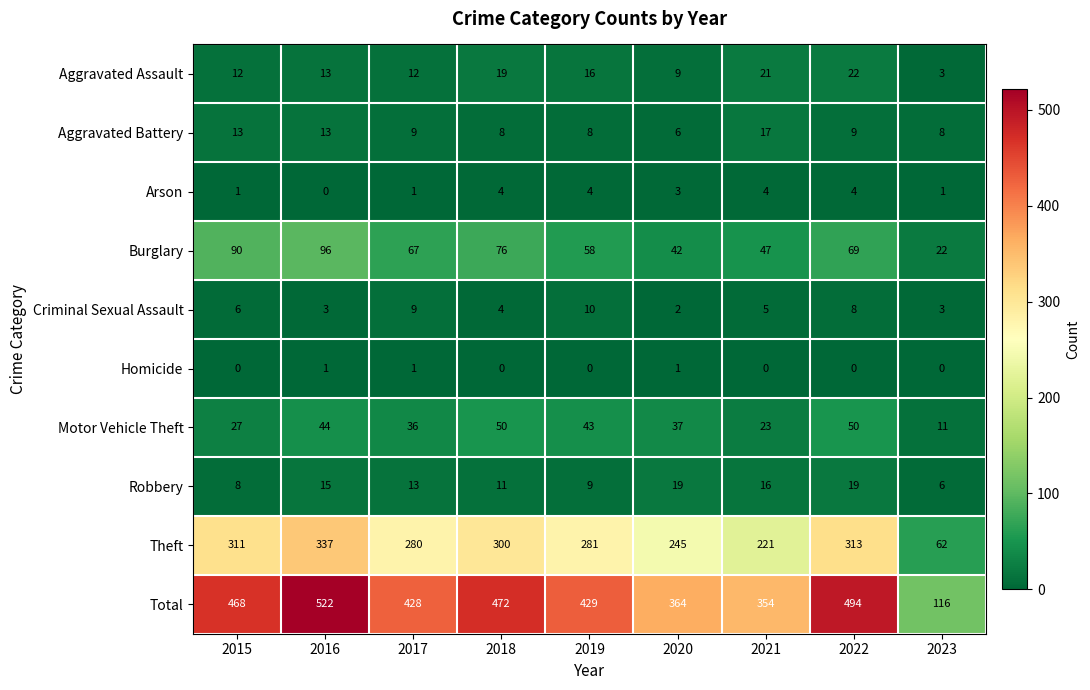

What is the average value of the Criminal Sexual Assault series?

6